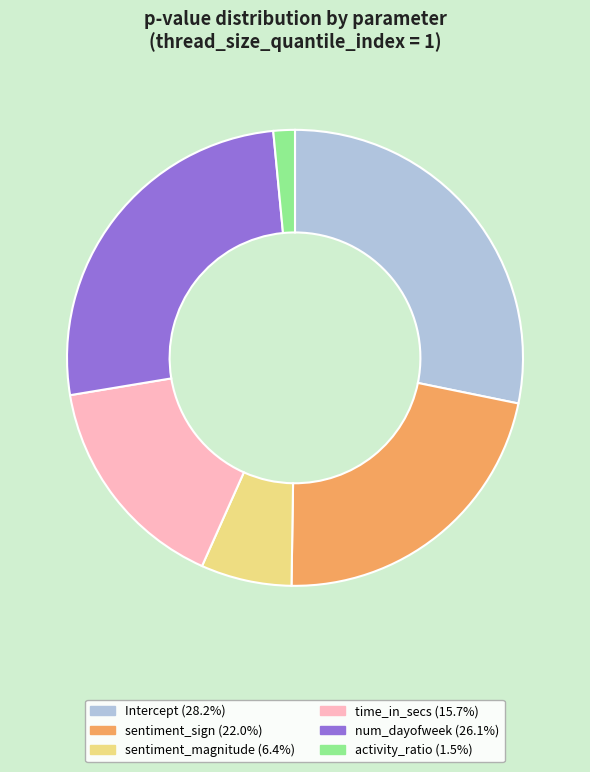

How many segments does this pie chart have?

6